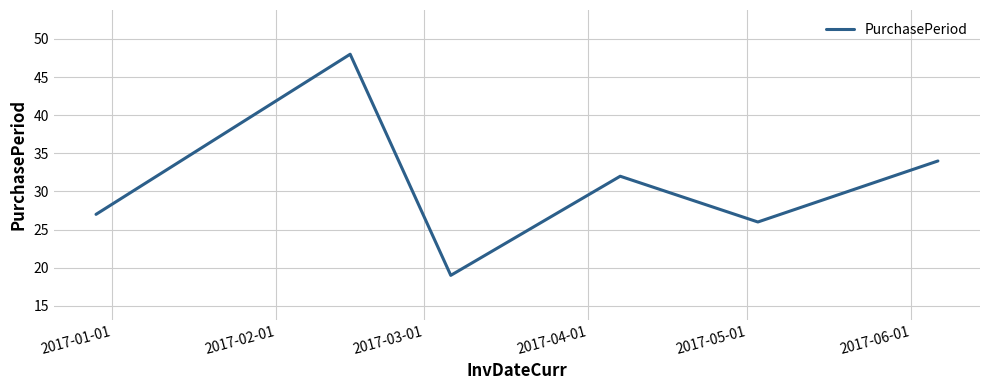

True or false: there are more than 1 points higher than both neighbors.

True